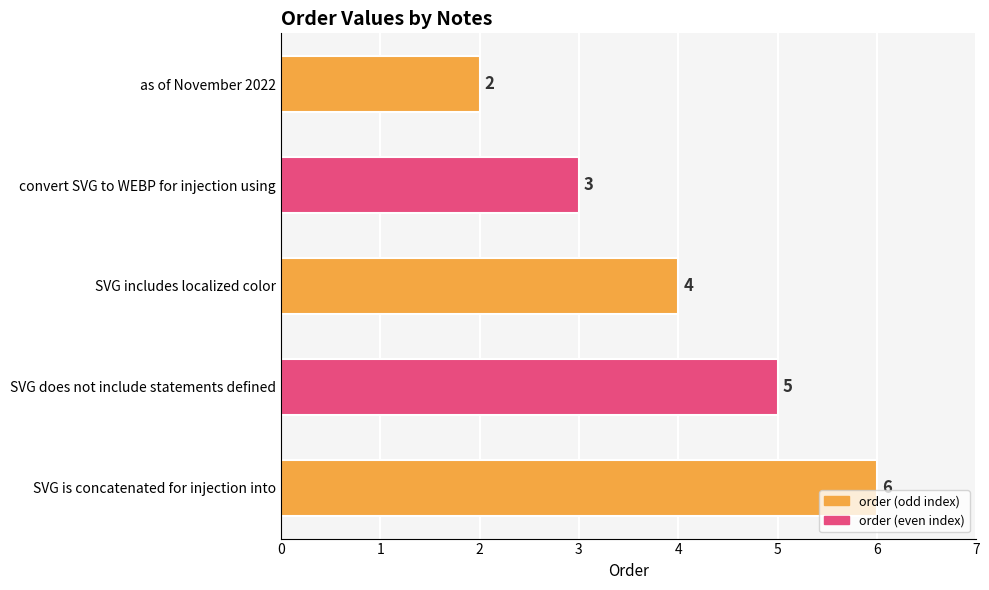

What is the label of the 3rd bar from the bottom?

SVG includes localized color